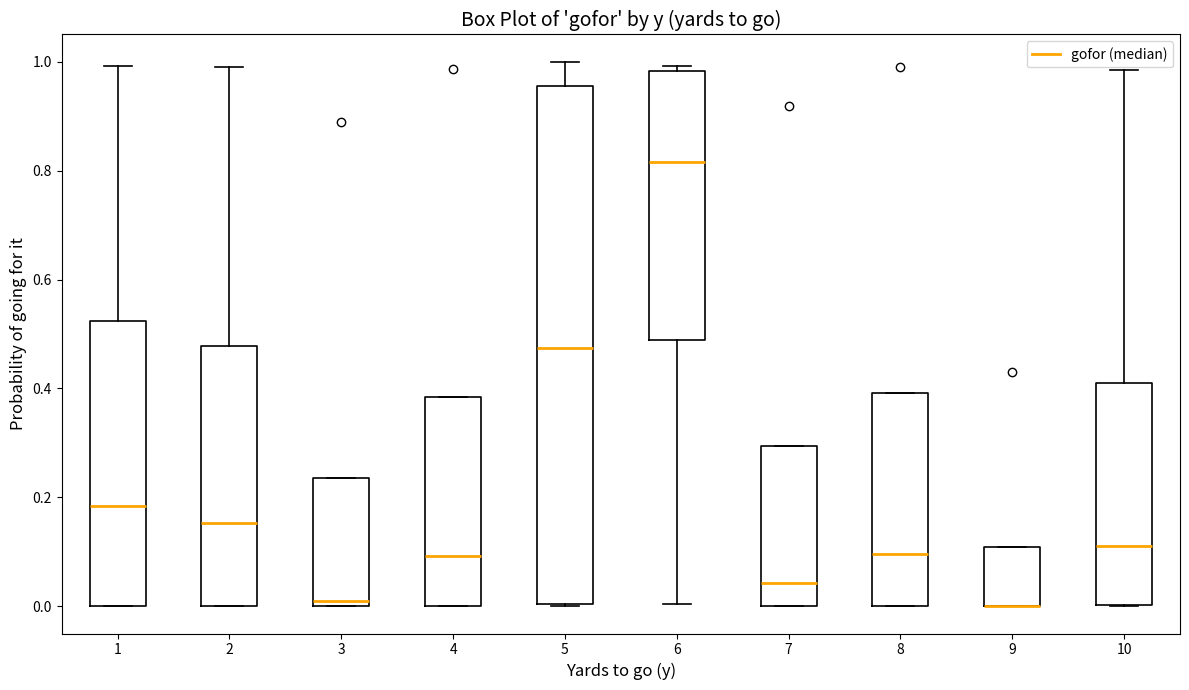

Which box is the tallest, from its lower edge to its upper edge?

5